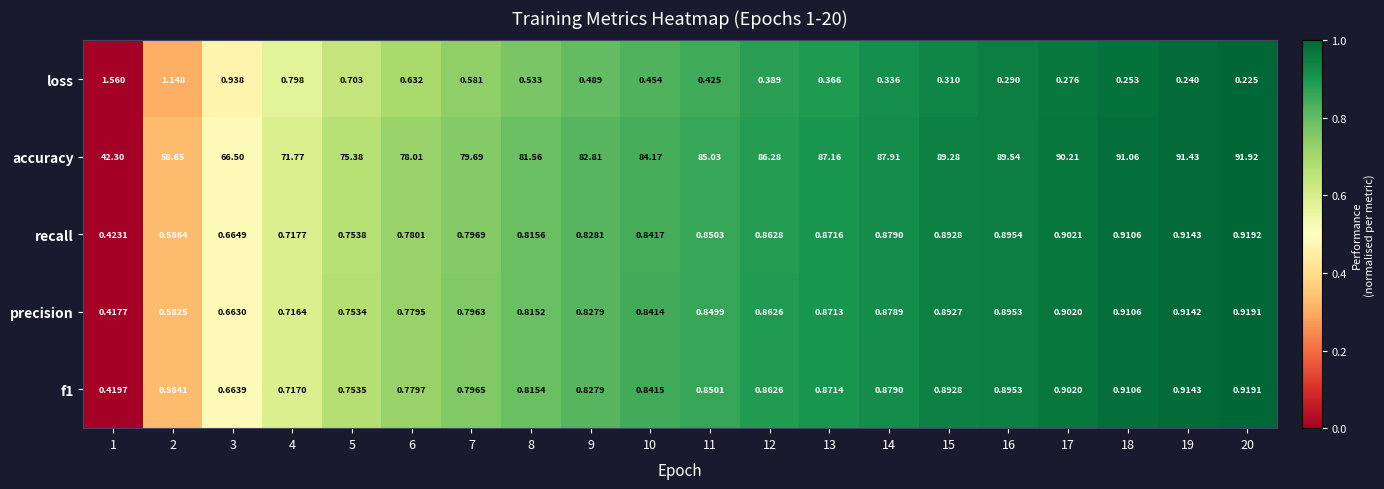

Which series has the widest spread of values?

accuracy